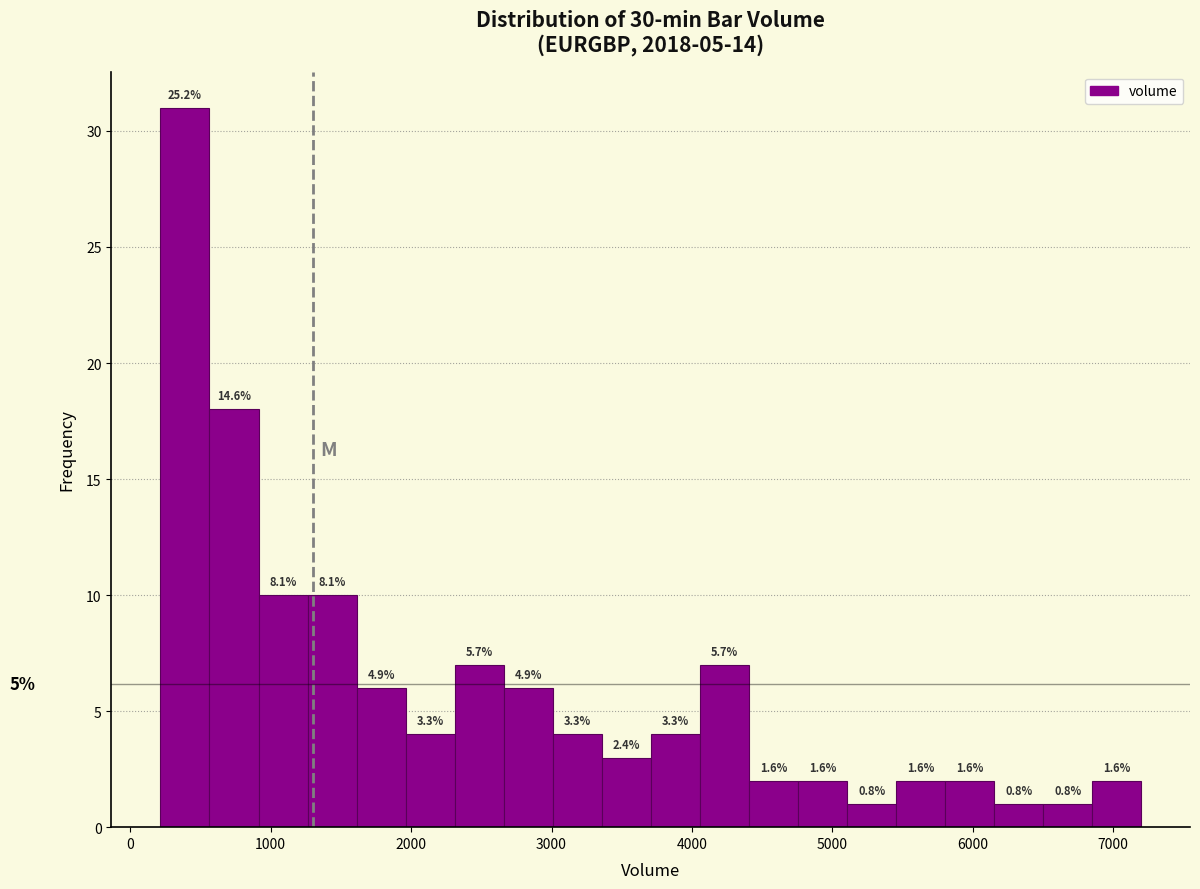

Around what value on the x-axis is the tallest bar? Give the approximate position of its centre, as read against the axis.

400